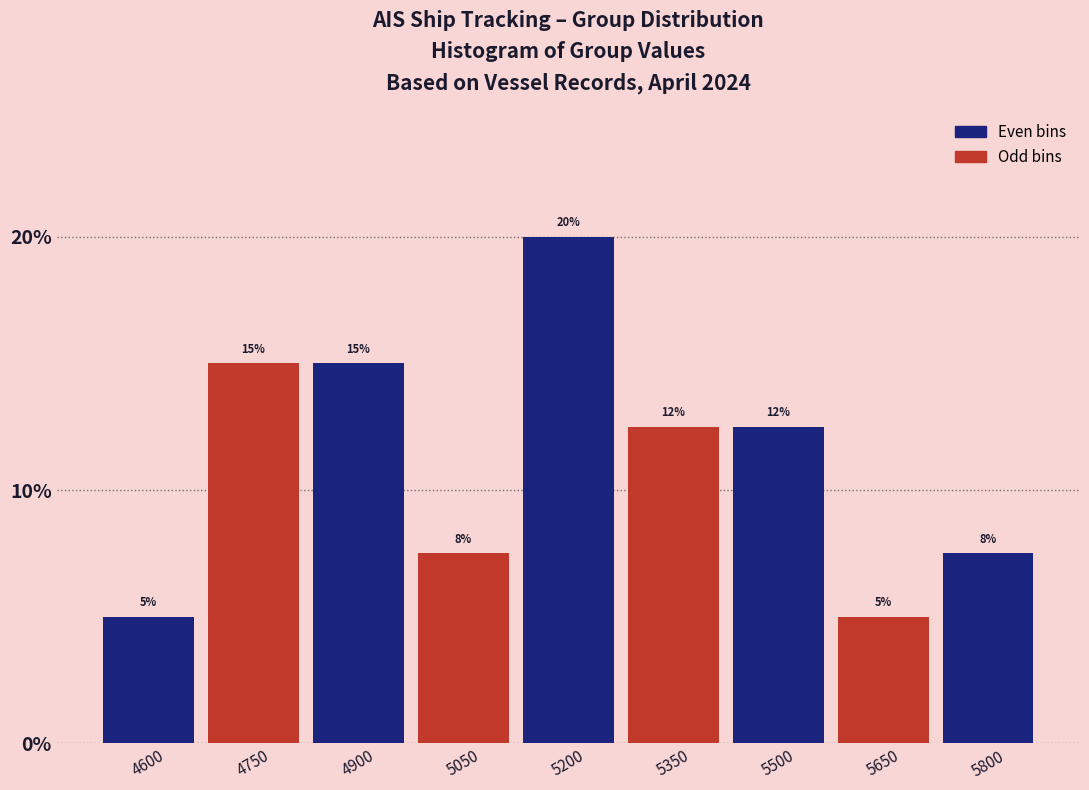

Is it true that the value at 5200 is 20.0?

True